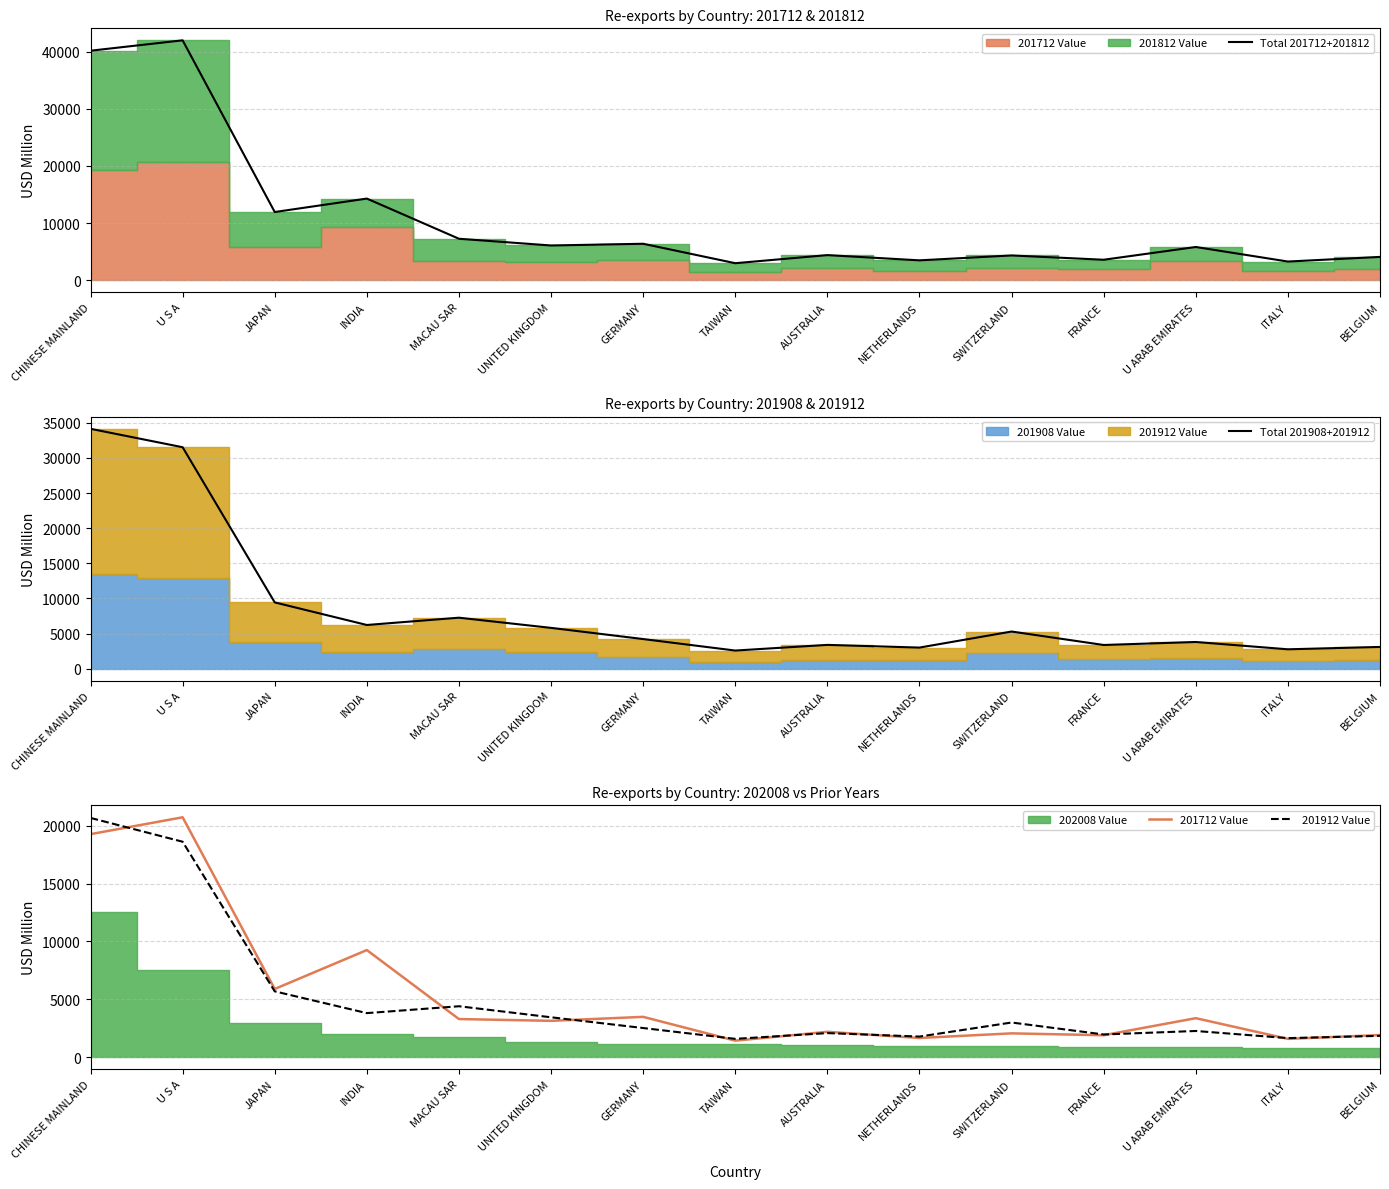

Is it true that Total 201908+201912 equals 6225.5 at INDIA?

True